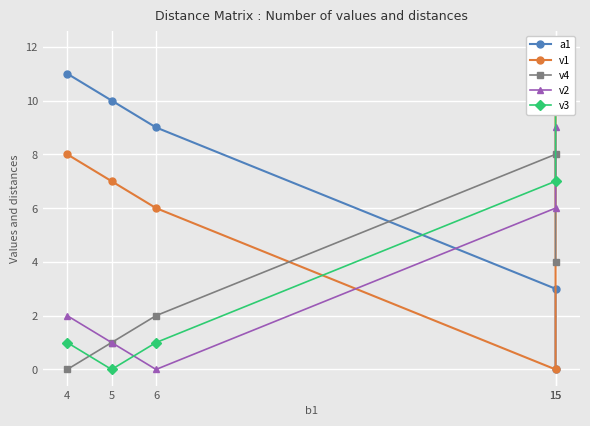

After their last crossing, which series has the higher values: v3 or v4?

v3